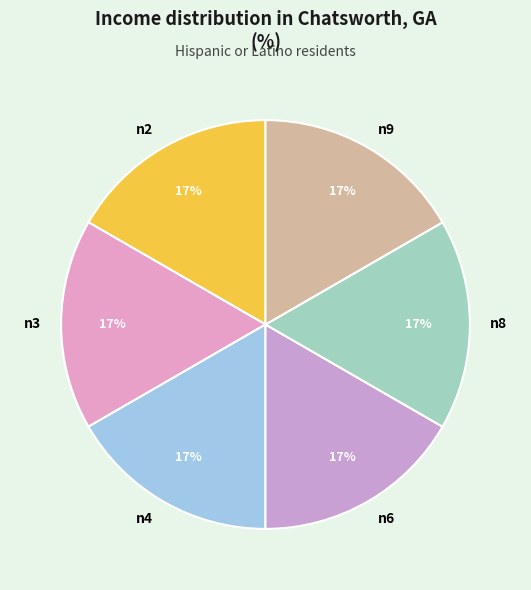

True or false: n2 accounts for 28% of the total.

False